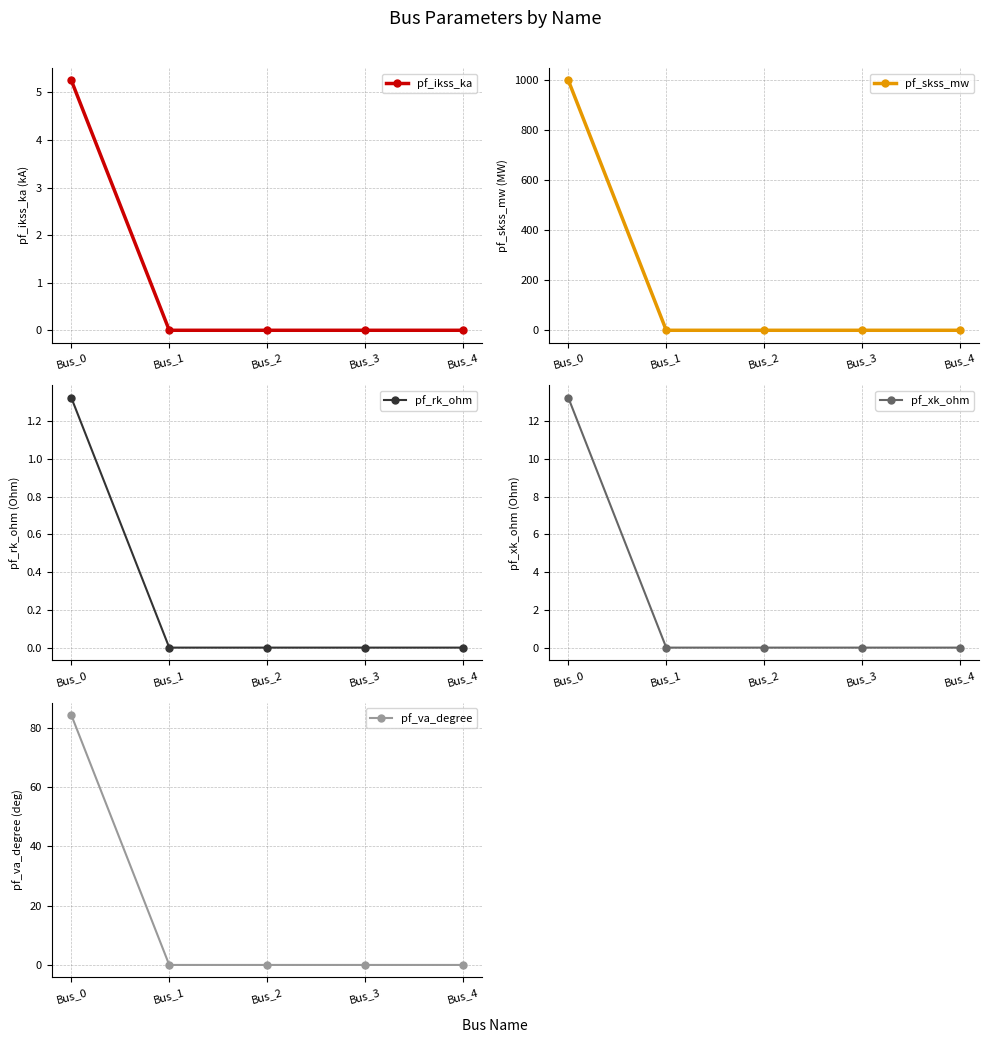

Reading left to right, what are all the values shown in this chart?

pf_ikss_ka: Bus_0=5.2	Bus_1=0.0	Bus_2=0.0	Bus_3=0.0	Bus_4=0.0
pf_skss_mw: Bus_0=1000.0	Bus_1=0.0	Bus_2=0.0	Bus_3=0.0	Bus_4=0.0
pf_rk_ohm: Bus_0=1.3	Bus_1=0.0	Bus_2=0.0	Bus_3=0.0	Bus_4=0.0
pf_xk_ohm: Bus_0=13.2	Bus_1=0.0	Bus_2=0.0	Bus_3=0.0	Bus_4=0.0
pf_va_degree: Bus_0=84.3	Bus_1=0.0	Bus_2=0.0	Bus_3=0.0	Bus_4=0.0